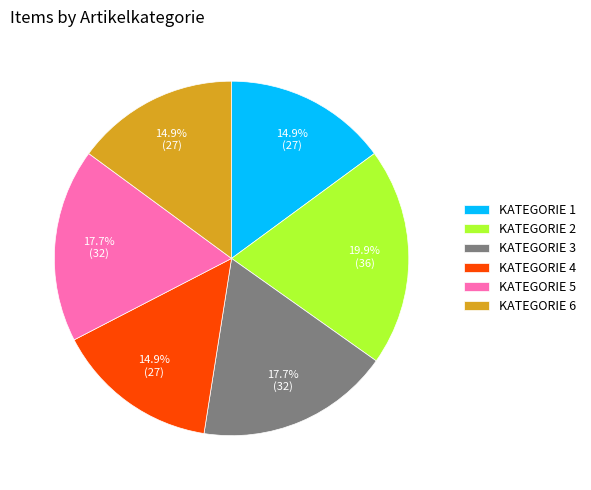

Does KATEGORIE 2 account for over 50% of the chart?

No